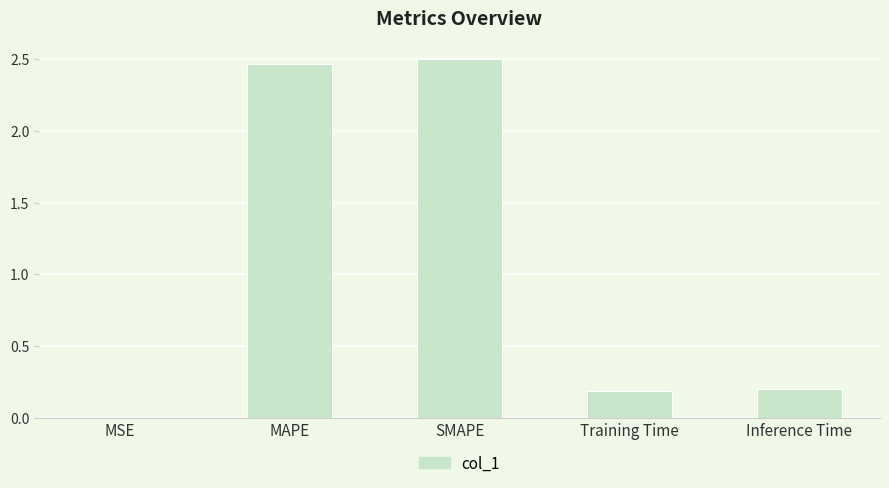

What is the change in value from MSE to Inference Time?

+0.2